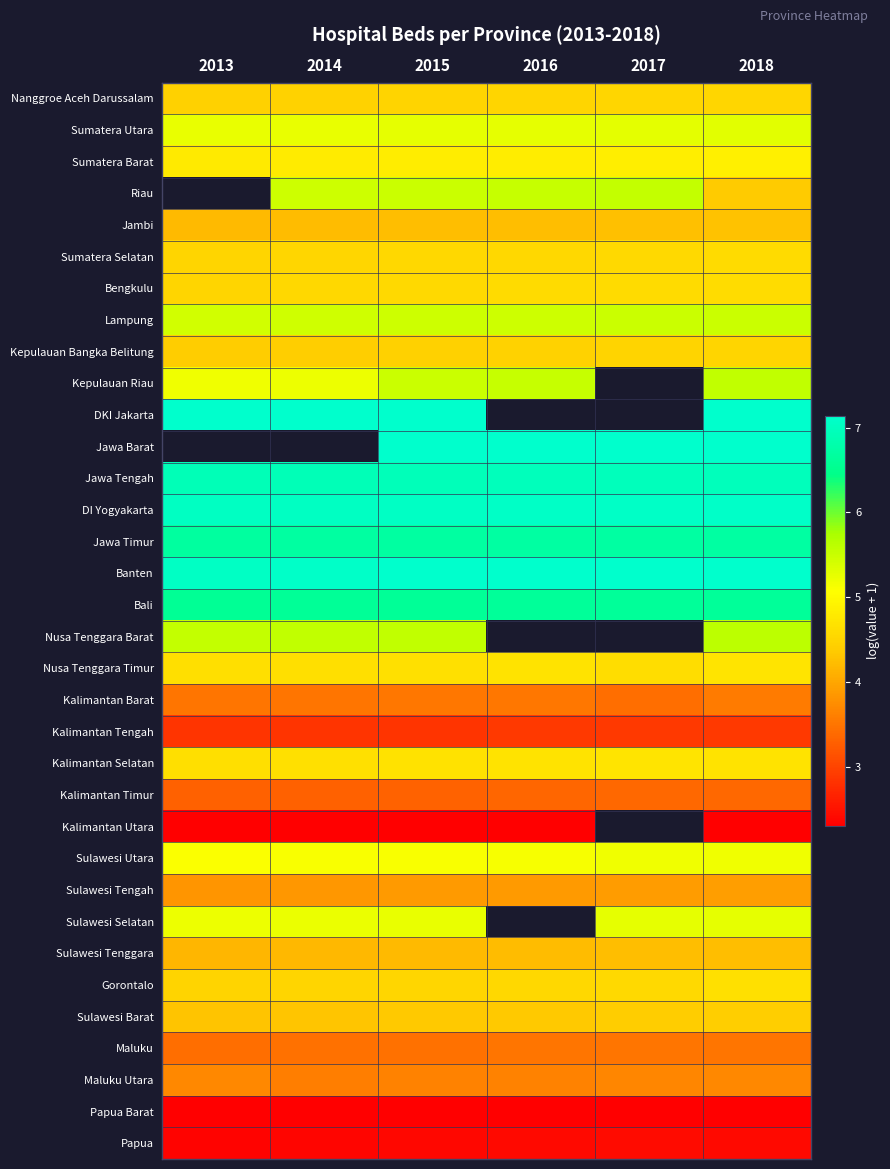

What is the total value across all series at 2015?

165.8